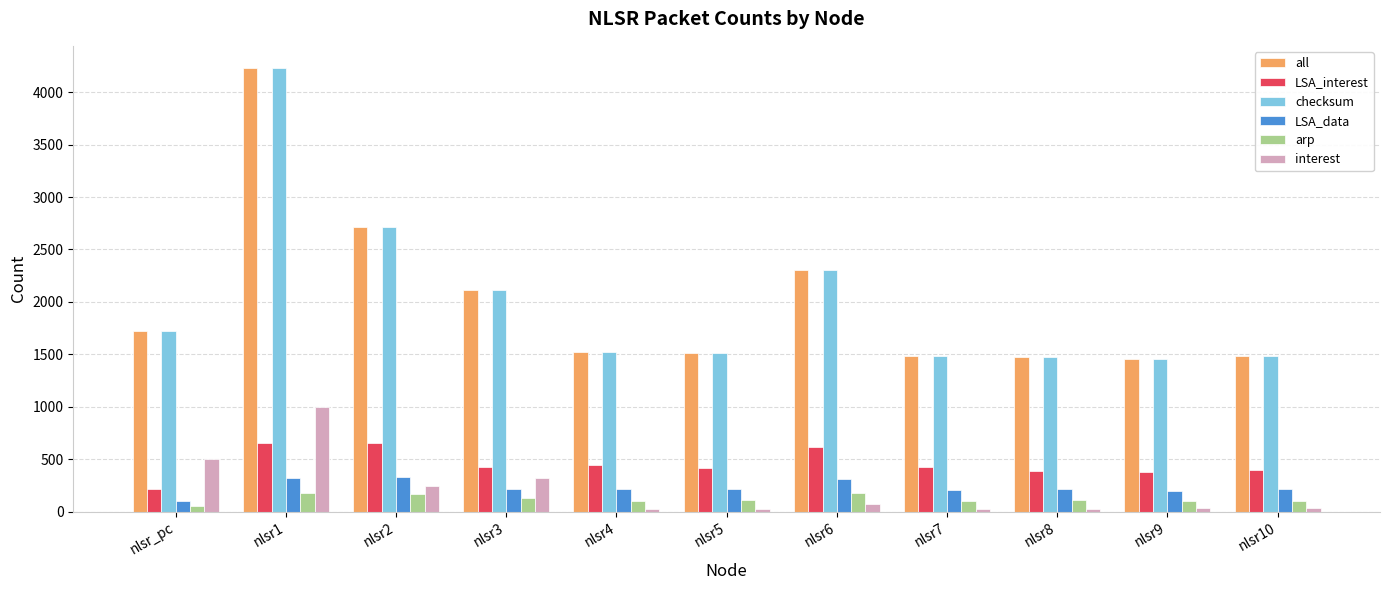

The value of interest at nlsr1 is 1596. True or false?

False